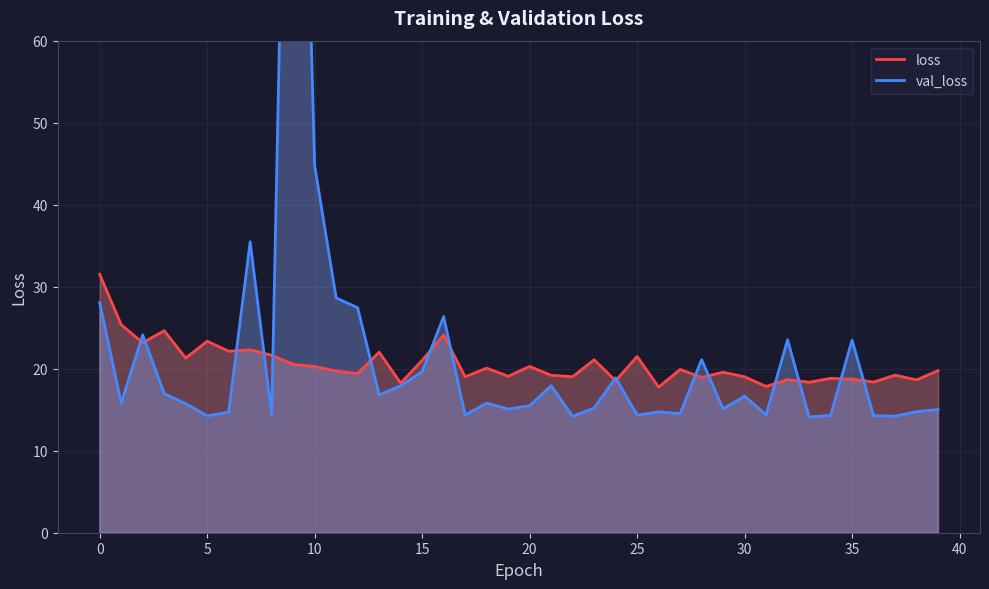

Rank the series by their maximum value, from lowest to highest.

loss, val_loss